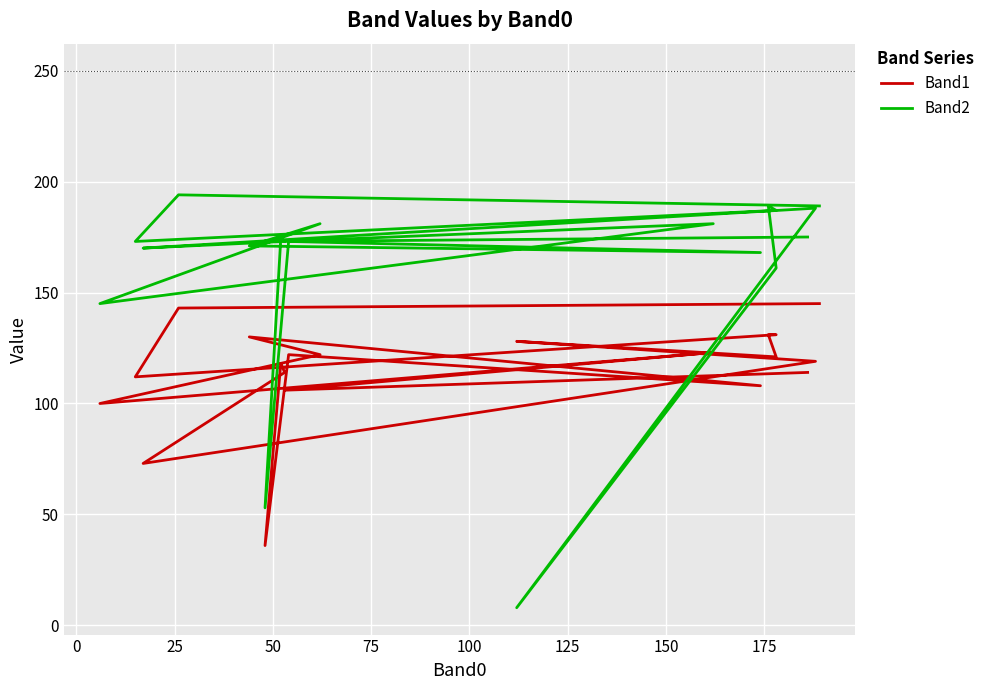

How many lines are shown in the chart?

2